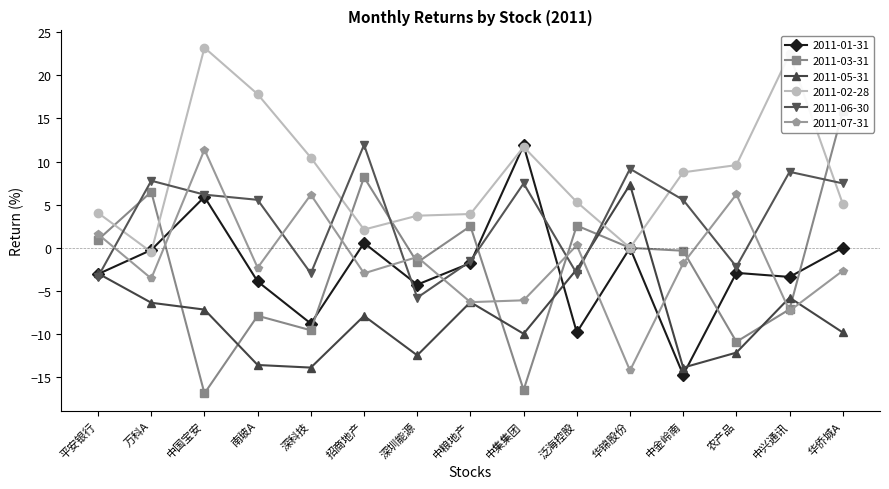

True or false: 2011-07-31 has a value of 3.4 at 深科技.

False